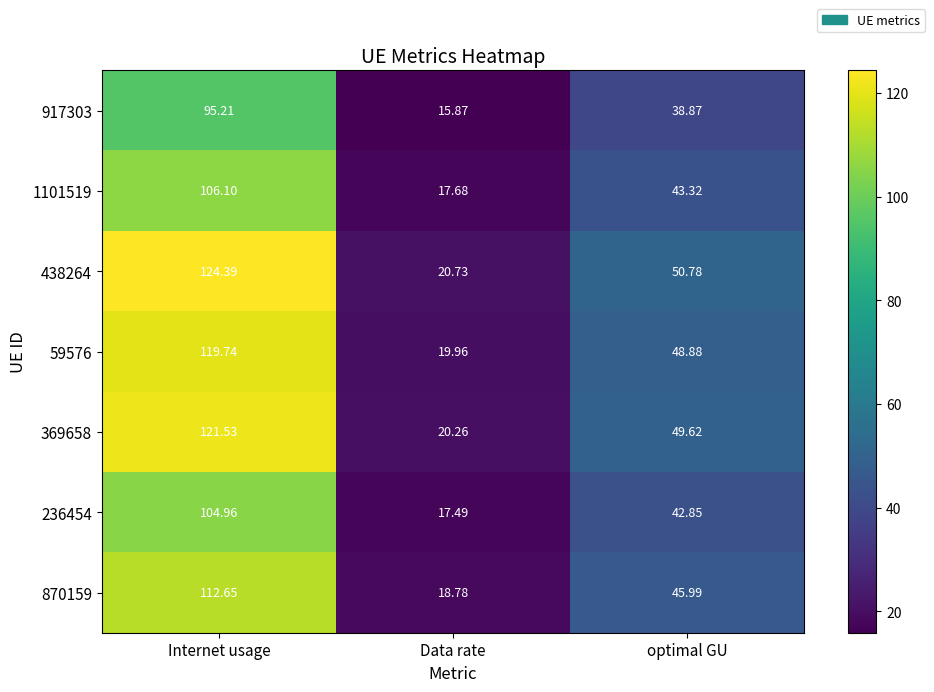

Which category has the lowest value in the 917303 series?

Data rate